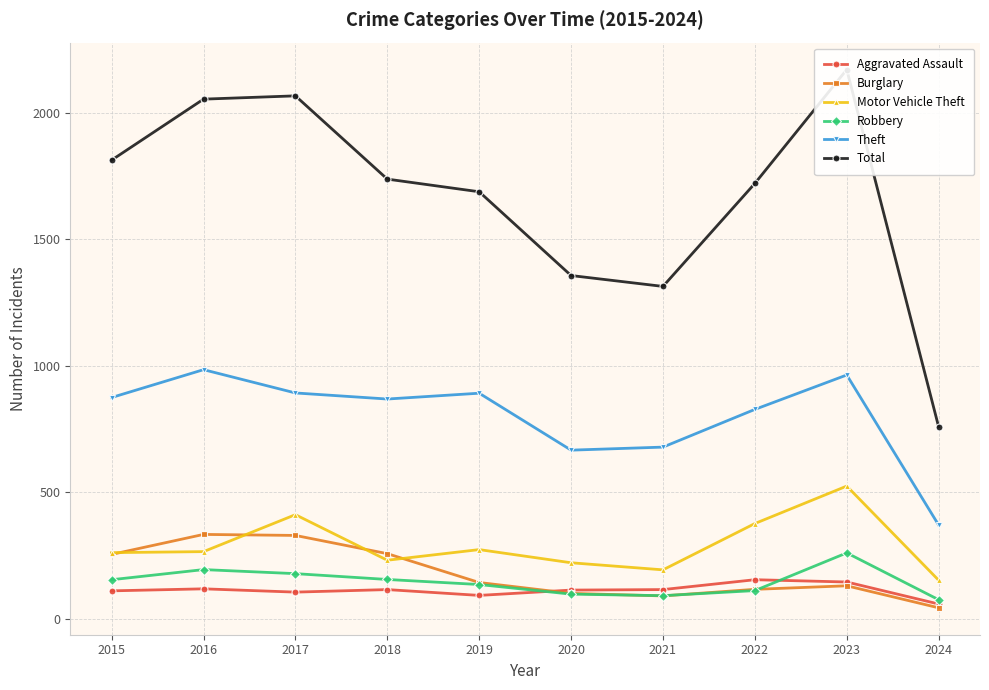

What is the minimum value for Aggravated Assault?

58